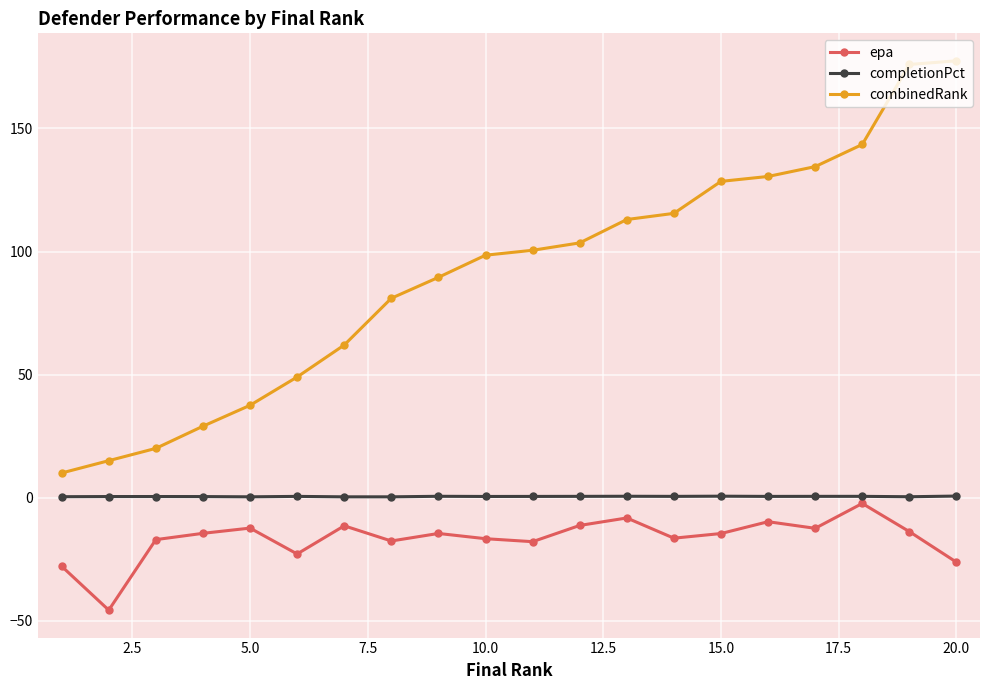

True or false: completionPct has more than 1 points higher than both neighbors.

True